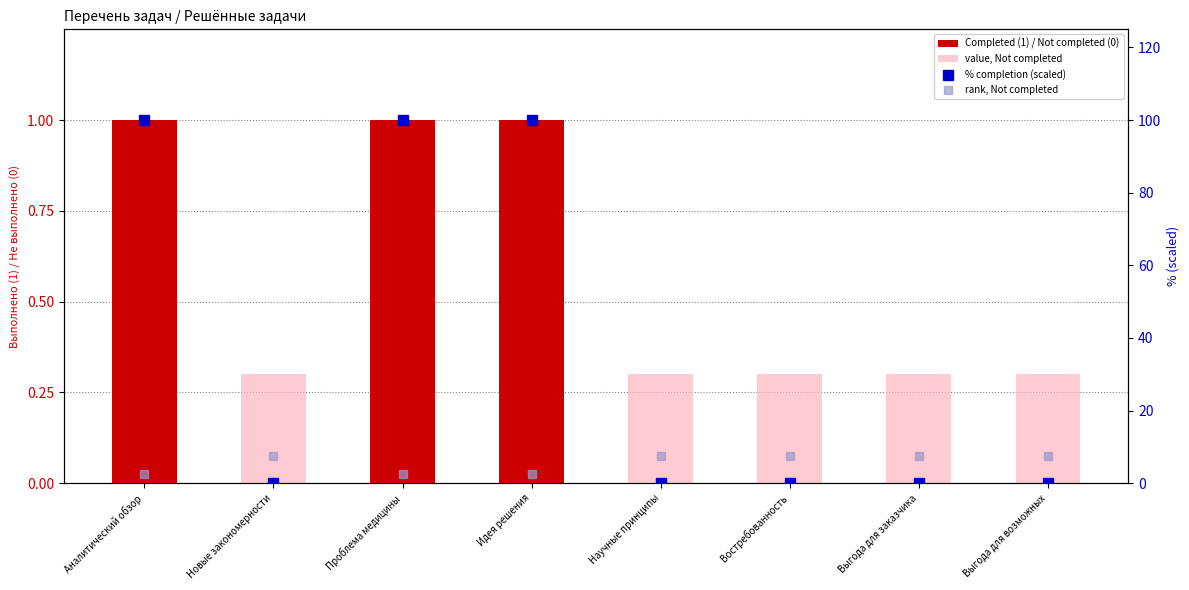

At how many categories does at least one series exceed 52?

3